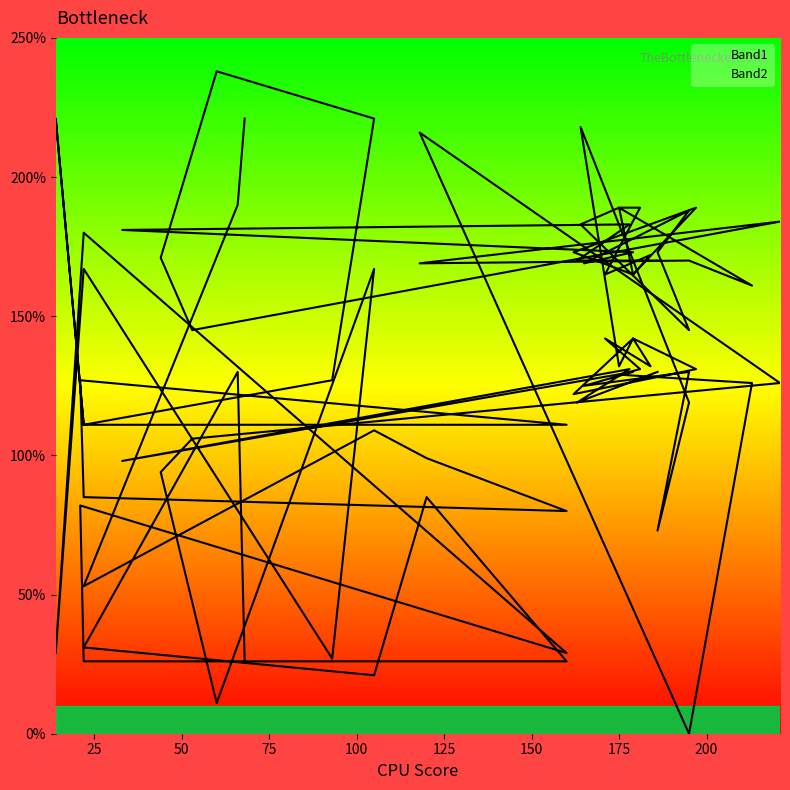

True or false: Band2 and Band1 intersect in this chart.

True